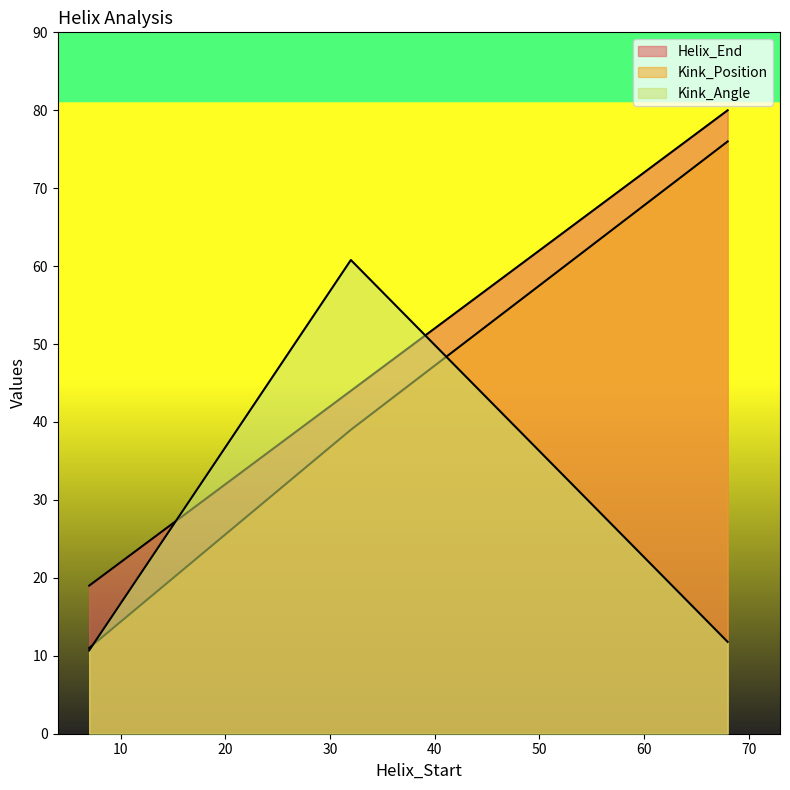

The Kink_Angle series shows 60.8 at 32. True or false?

True